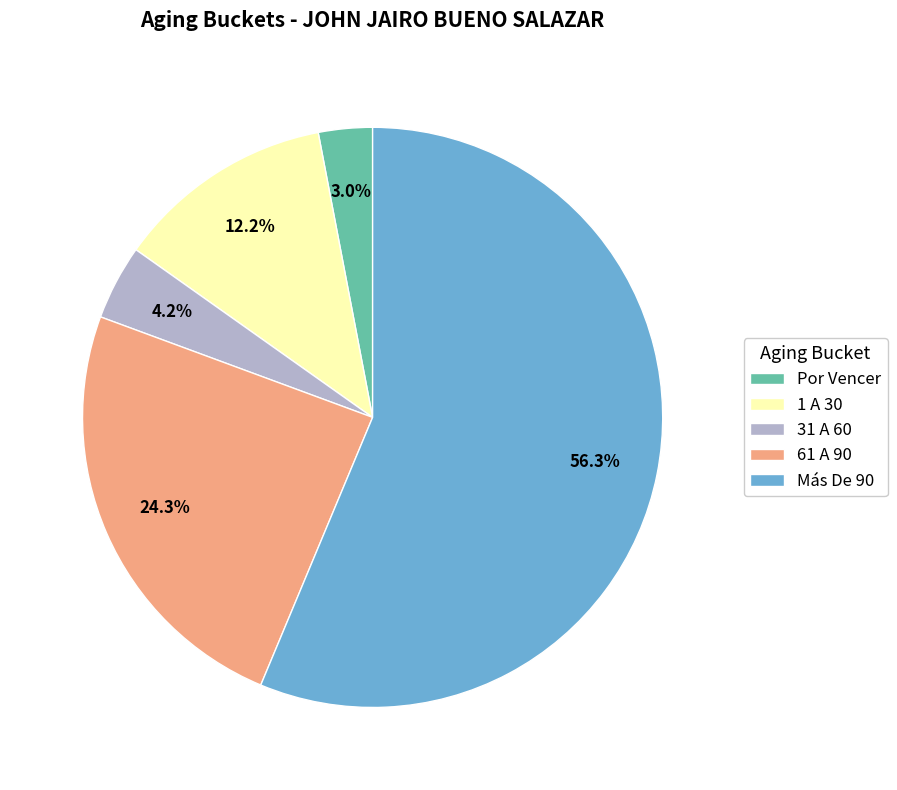

To the nearest percent, what is the difference between the largest and smallest slice percentages?

53%